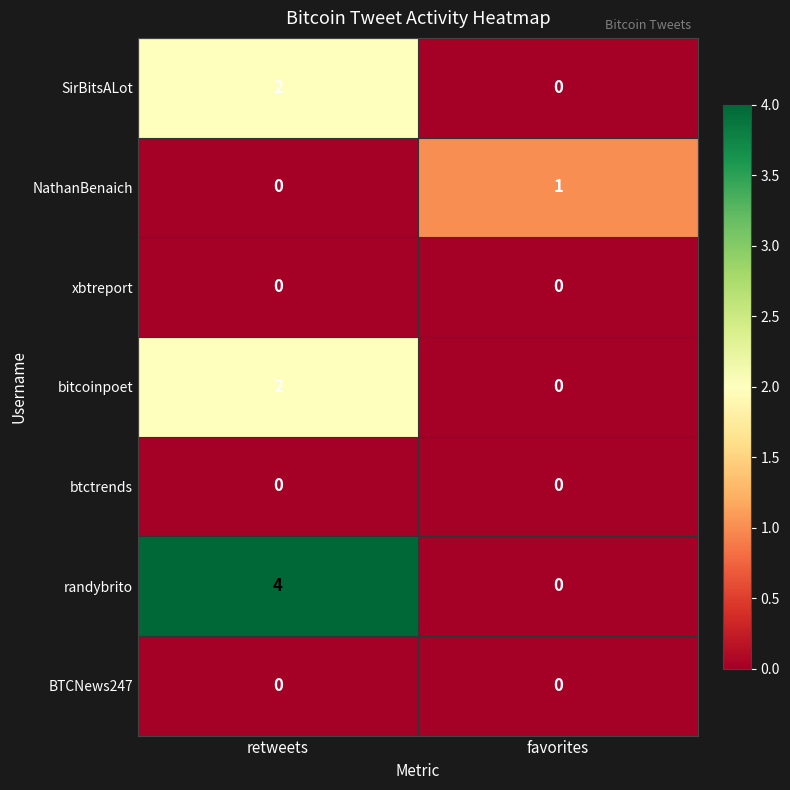

What is the approximate value of randybrito at retweets?

4